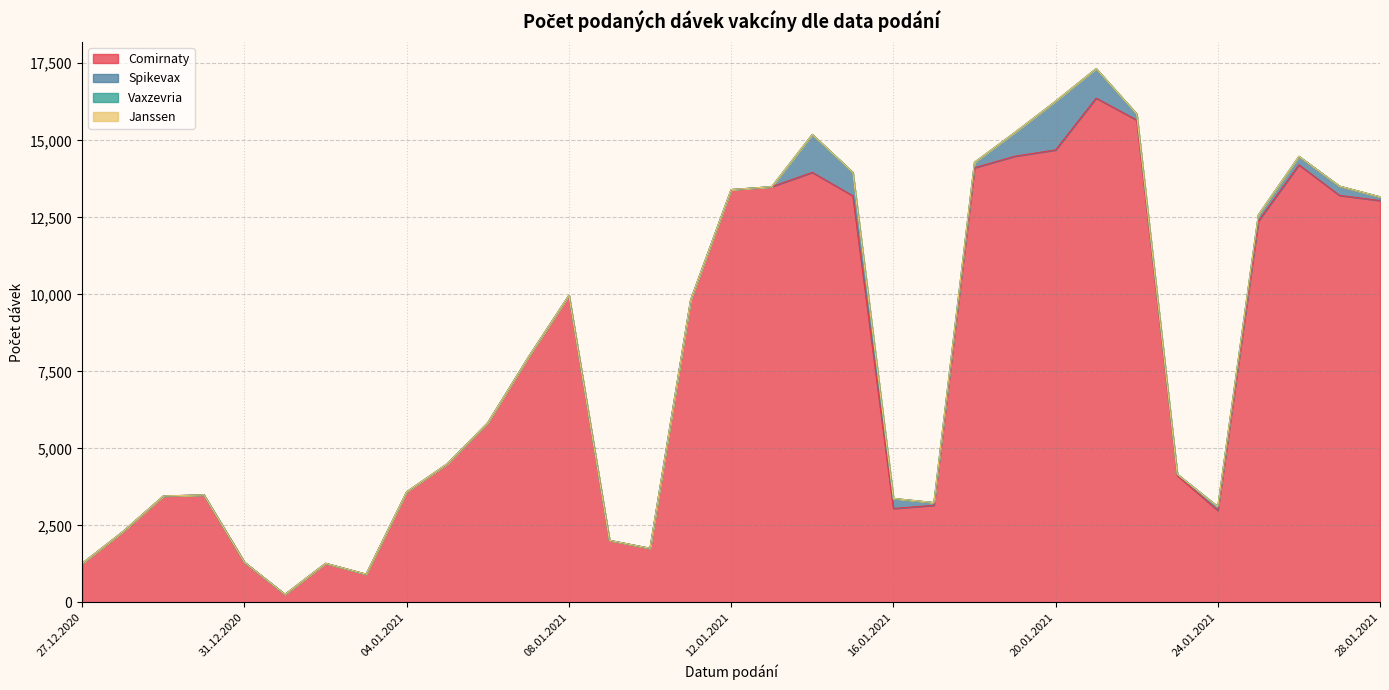

Reading left to right, what are all the values shown in this chart?

Comirnaty: 1272	2299	3456	3493	1306	264	1273	919	3591	4500	5836	7963	9969	2018	1759	9816	13402	13495	13959	13200	3052	3154	14110	14485	14688	16370	15659	4123	2989	12384	14205	13212	13046
Spikevax: 0	0	0	0	0	1	0	0	3	1	0	0	0	0	0	0	0	0	1233	762	326	89	177	776	1582	959	197	41	124	200	275	303	121
Vaxzevria: 0	0	0	0	0	0	0	0	0	0	0	0	0	0	0	0	0	0	0	0	0	0	0	0	0	0	0	0	0	0	0	0	0
Janssen: 0	0	0	0	0	0	0	0	0	0	0	0	0	0	0	0	0	0	0	0	0	0	0	0	0	0	0	0	0	0	0	0	0